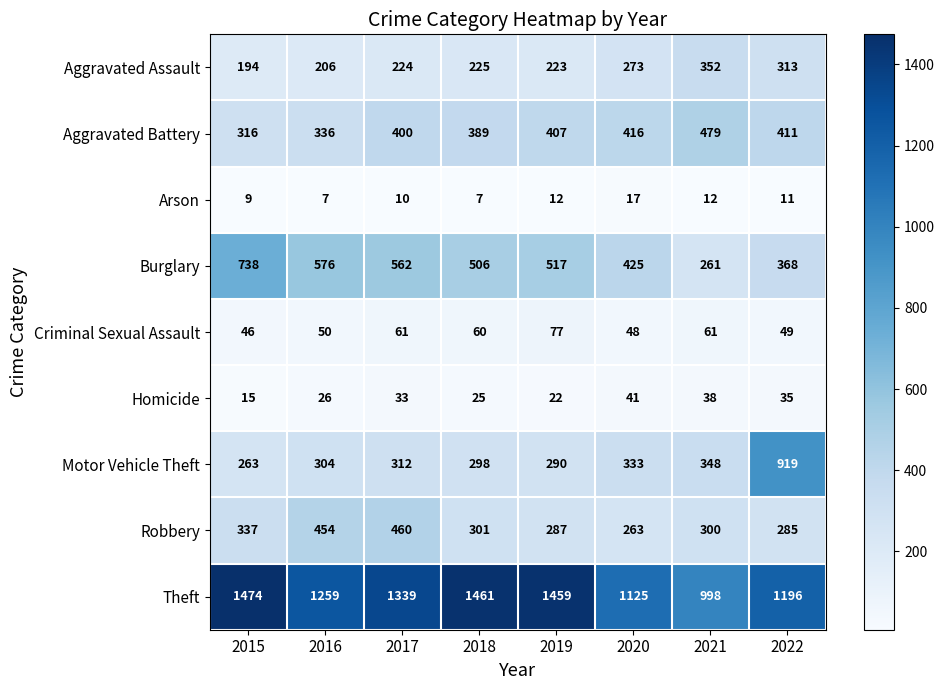

List the series in order of their peak value, lowest first.

Arson, Homicide, Criminal Sexual Assault, Aggravated Assault, Robbery, Aggravated Battery, Burglary, Motor Vehicle Theft, Theft